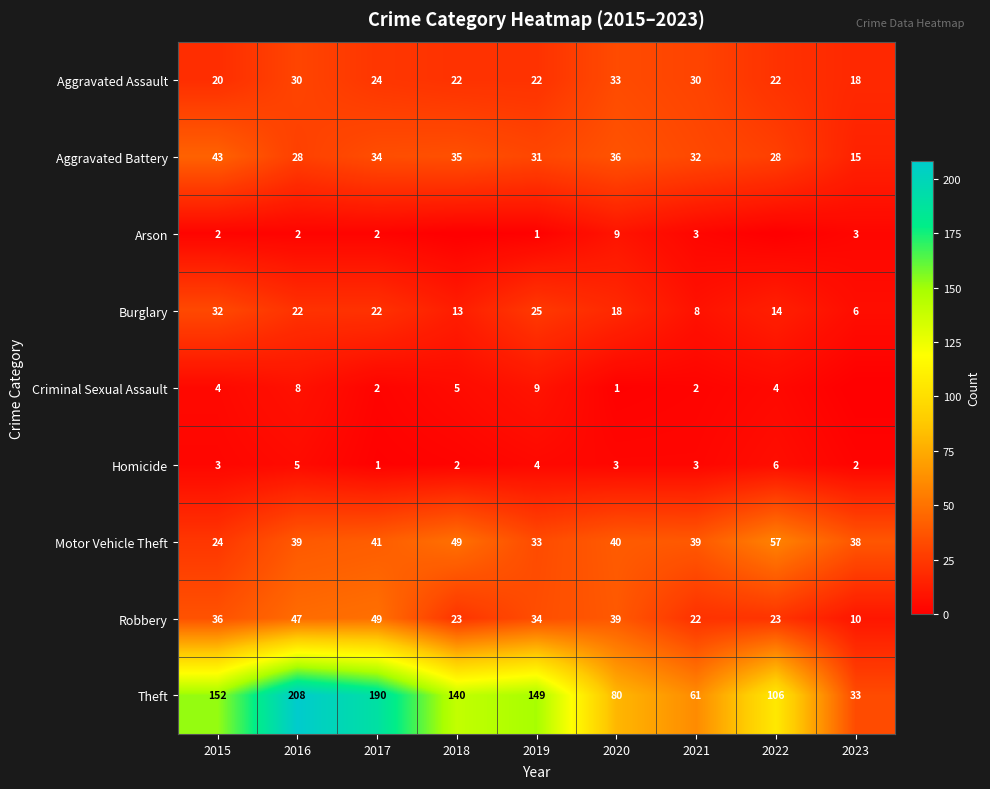

What is the total value across all series at 2021?

200